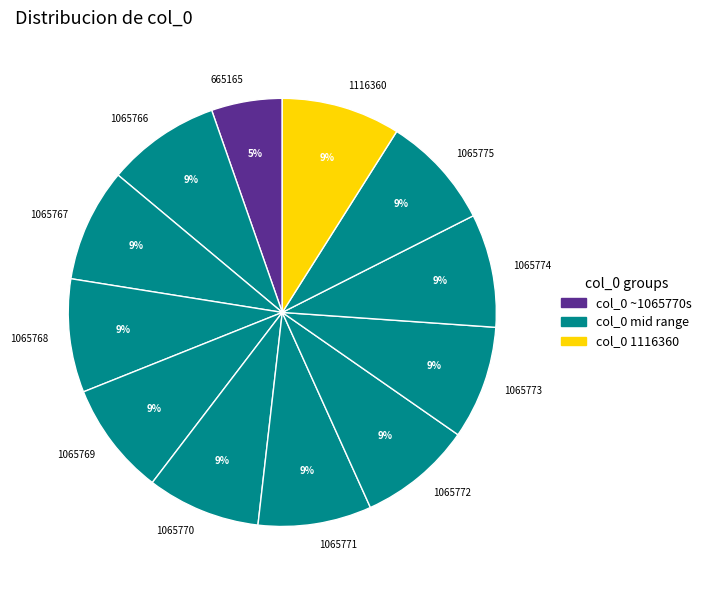

Is there any slice that represents more than half of the pie?

No